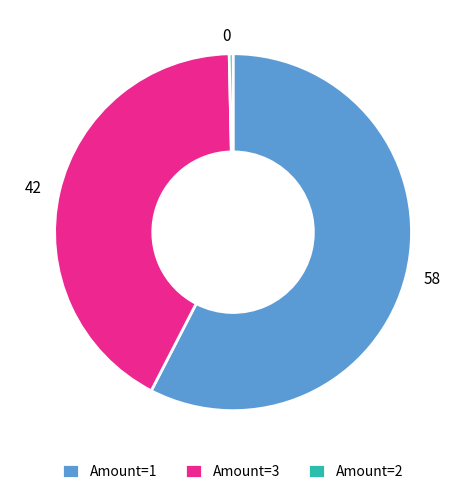

Do 58 and 42 together represent more than half of the pie?

Yes